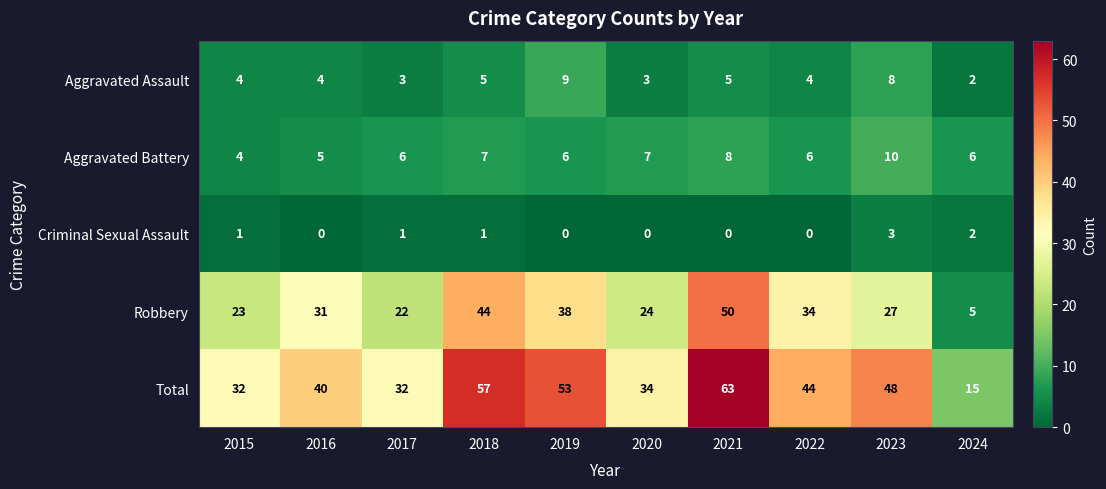

Rank the series by their maximum value, from highest to lowest.

Total, Robbery, Aggravated Battery, Aggravated Assault, Criminal Sexual Assault